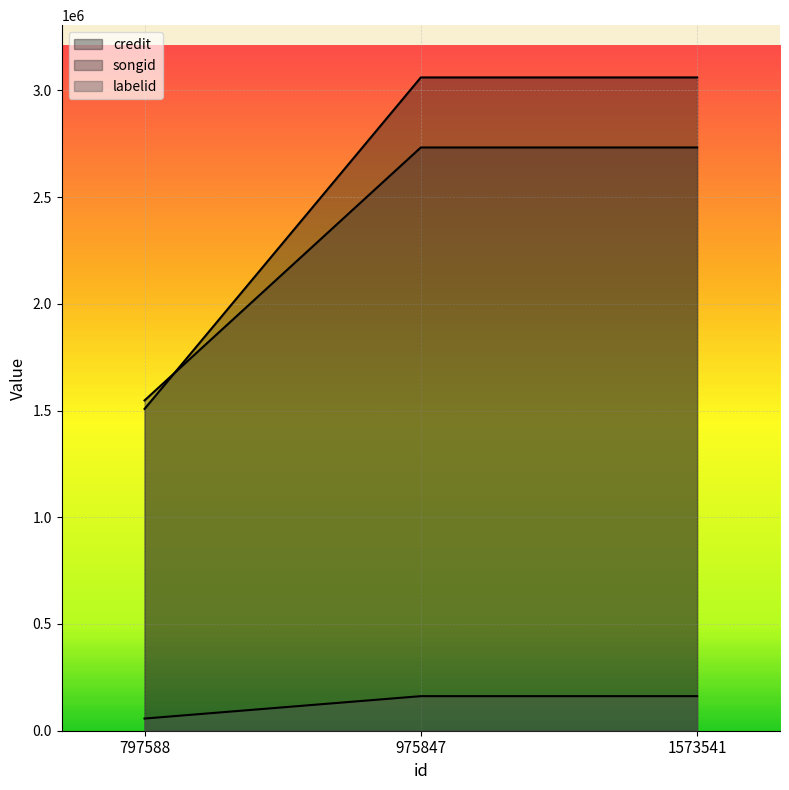

Reading left to right, transcribe all the data shown in this chart.

credit: 1507568	3060476	3060477
songid: 1547279	2732406	2732409
labelid: 57029	161932	161932